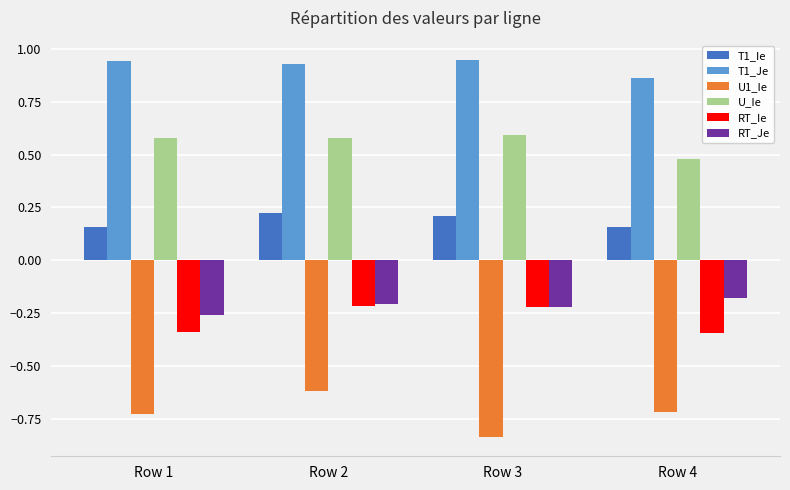

Which category has the lowest value in the RT_Je series?

Row 1